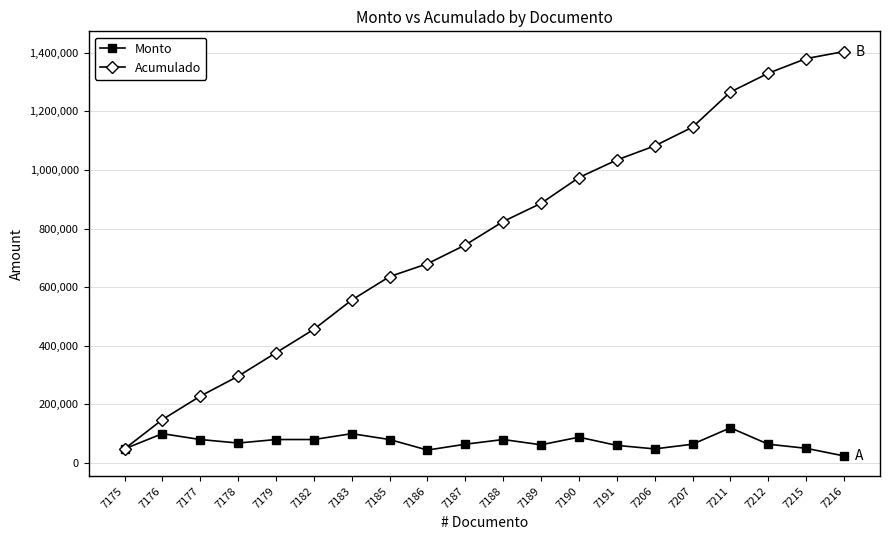

What is the value of the Monto point at the 3rd from the left?

80000.0